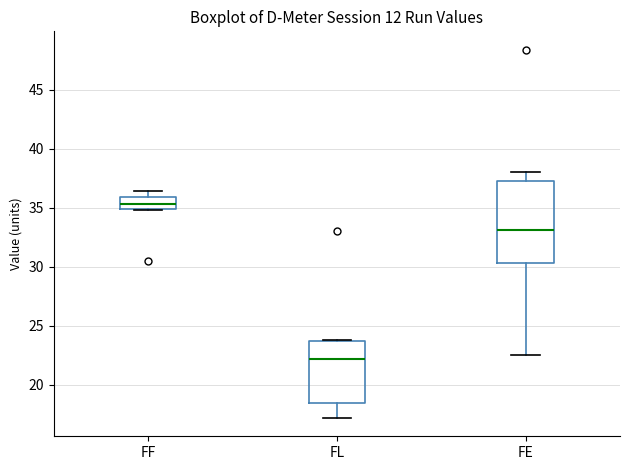

Which box's median line is the highest?

FF